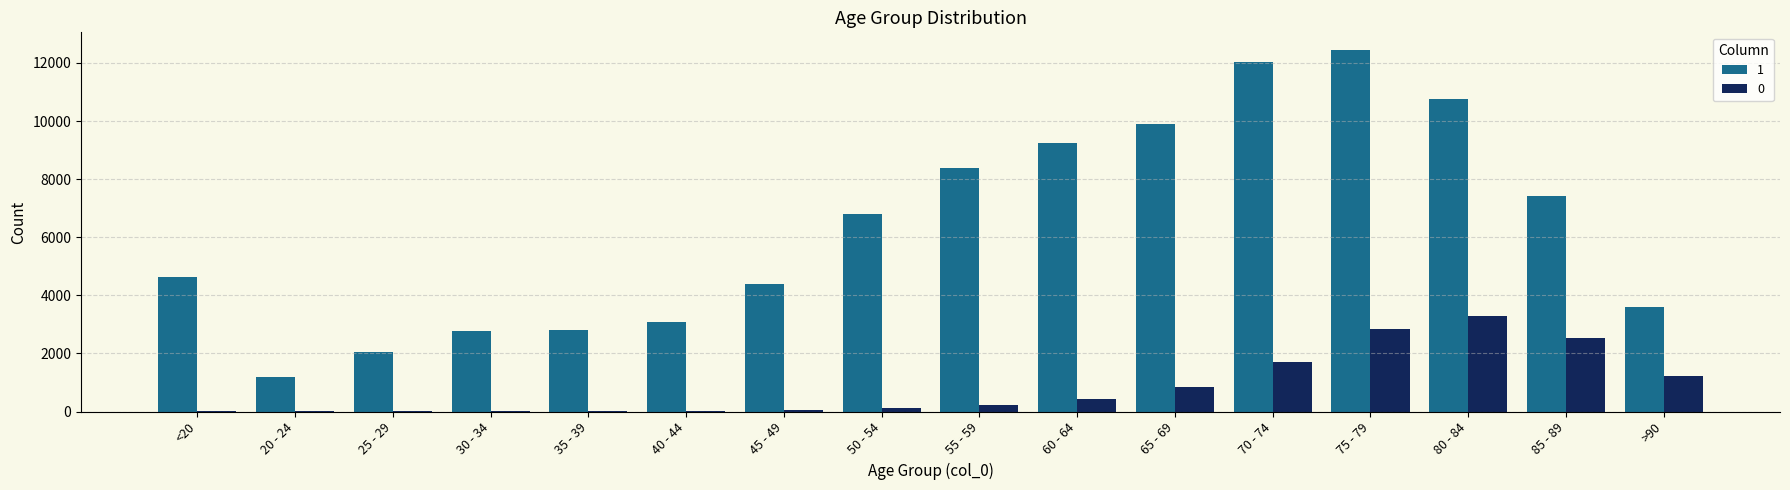

The value of 1 at 65 - 69 is 9883. True or false?

True